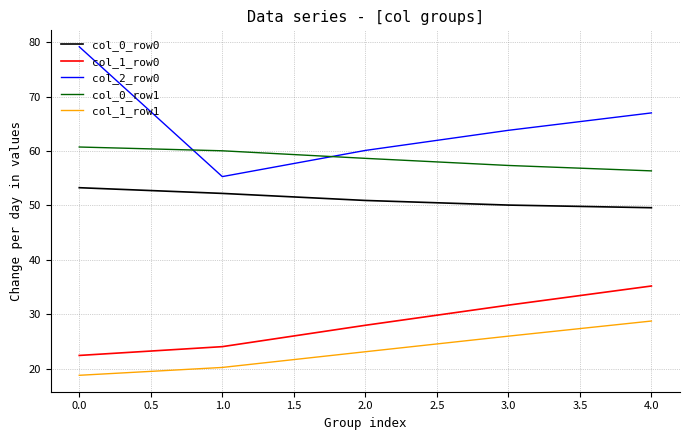

True or false: col_0_row0 has a value of 35.6 at 0.0.

False